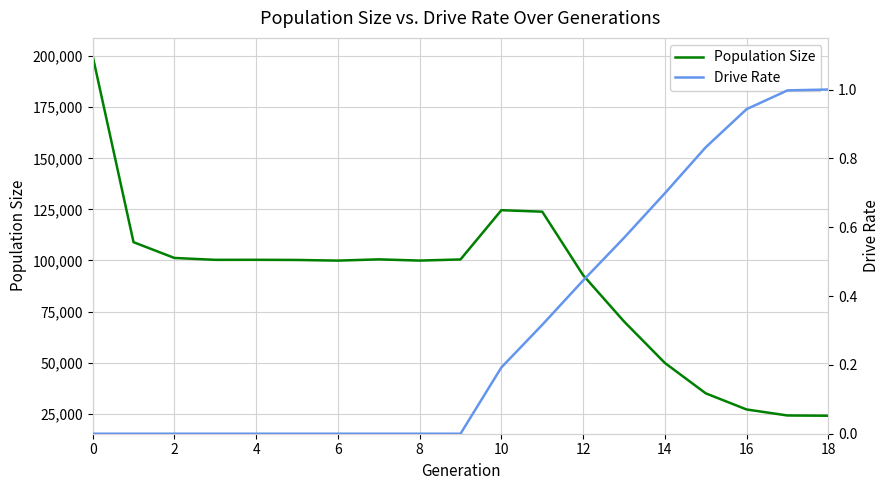

The value of Population Size at 2 is 101240. True or false?

True